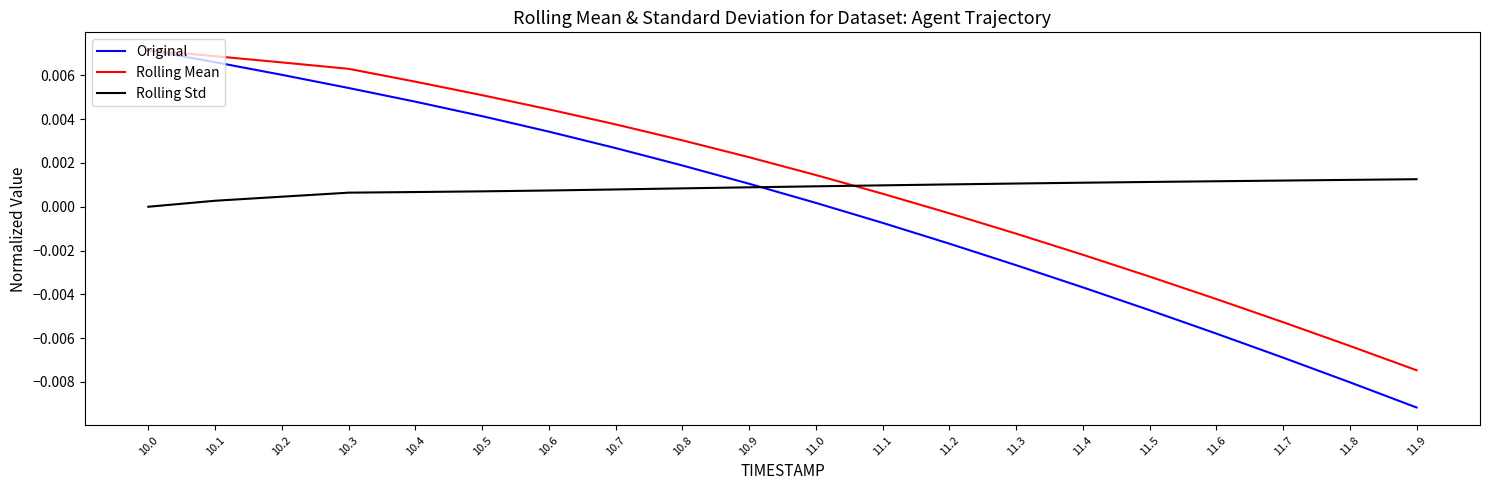

How many lines are shown in the chart?

3